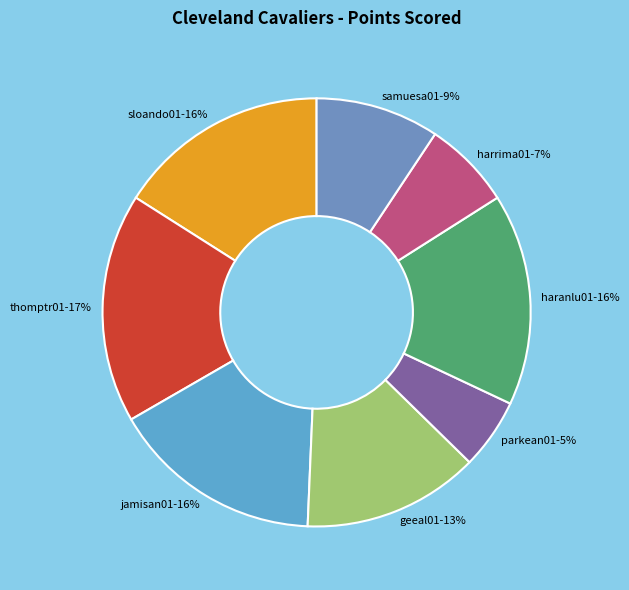

To the nearest percent, what is the average slice percentage?

12%